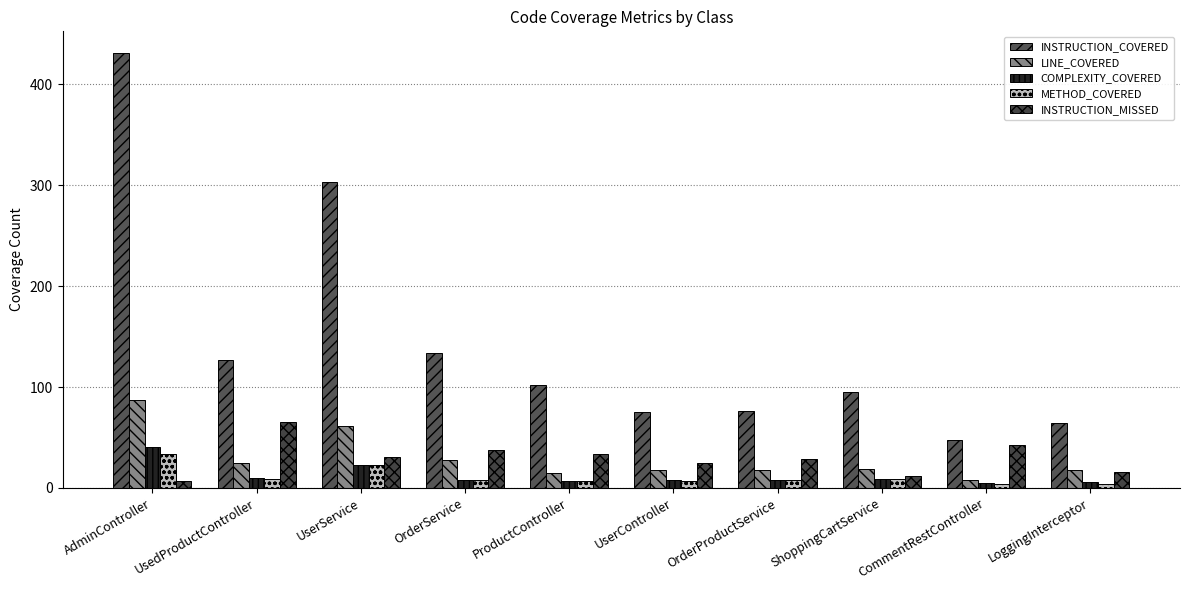

What is the average value of the INSTRUCTION_MISSED series?

30